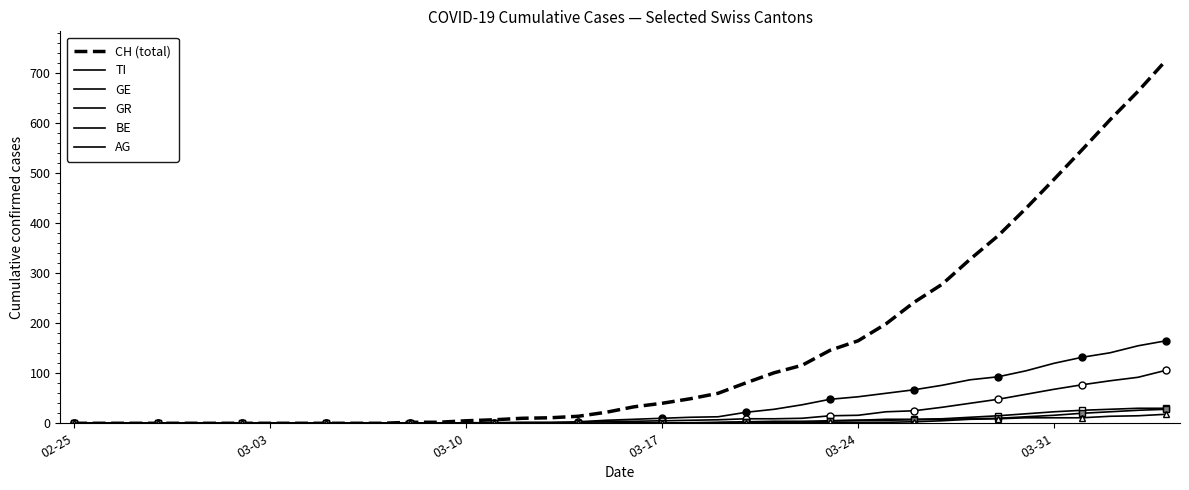

What is the difference between the second highest and minimum values in the BE series?

26